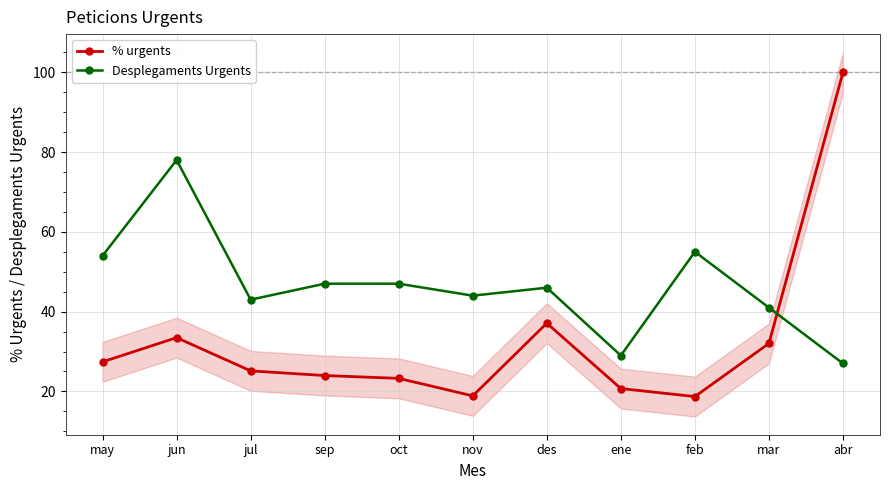

Does the chart display data point markers on the line(s)?

Yes